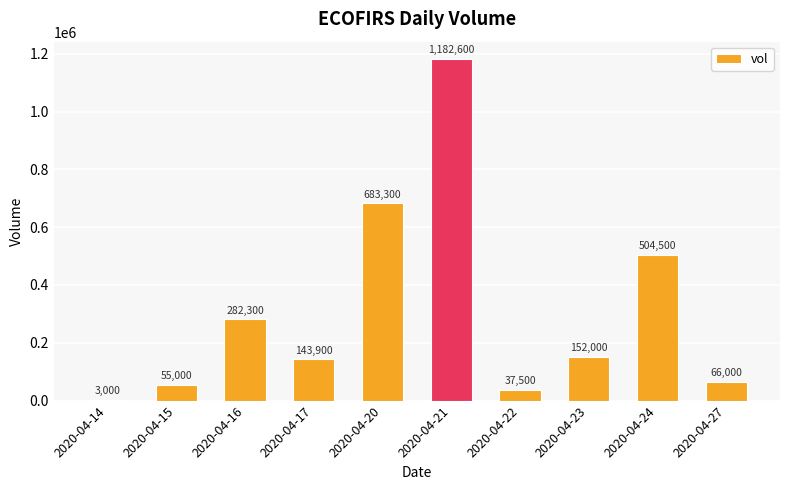

Is it true that the value at 2020-04-21 is 1747494?

False